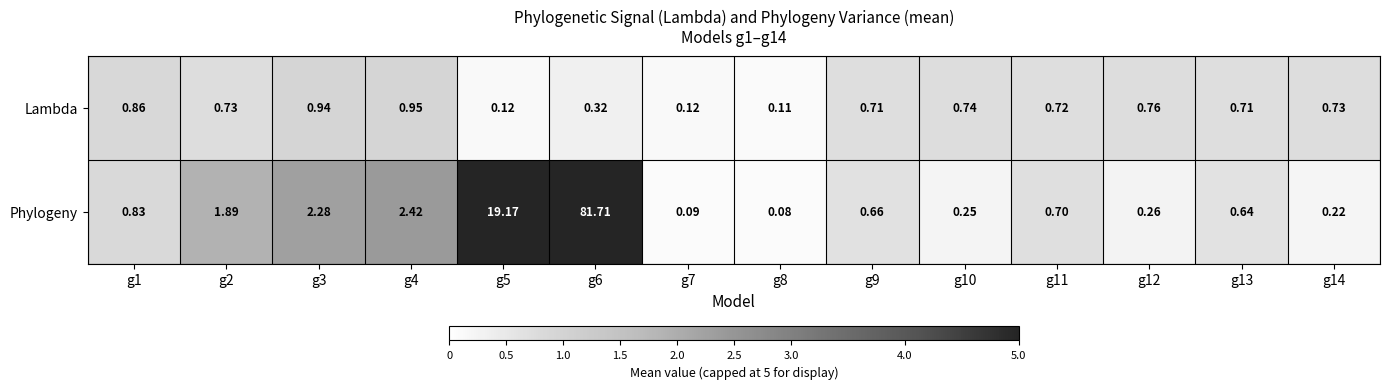

How many series are shown in this chart?

2